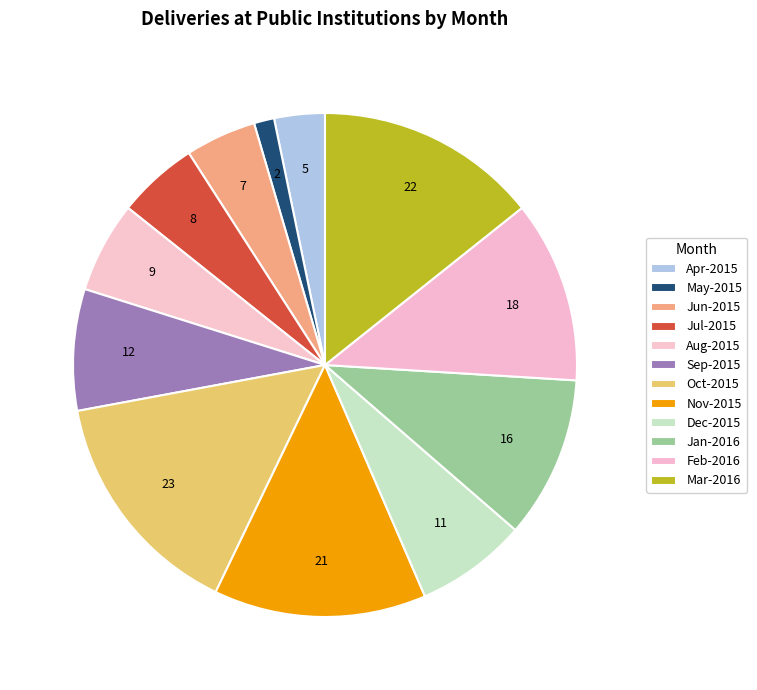

How many slices are in this pie chart?

12